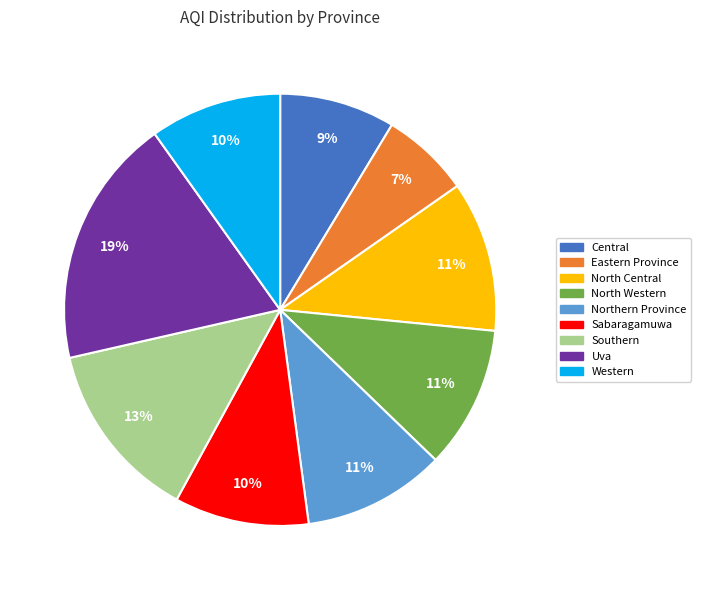

What is the smallest slice in the pie chart?

Eastern Province